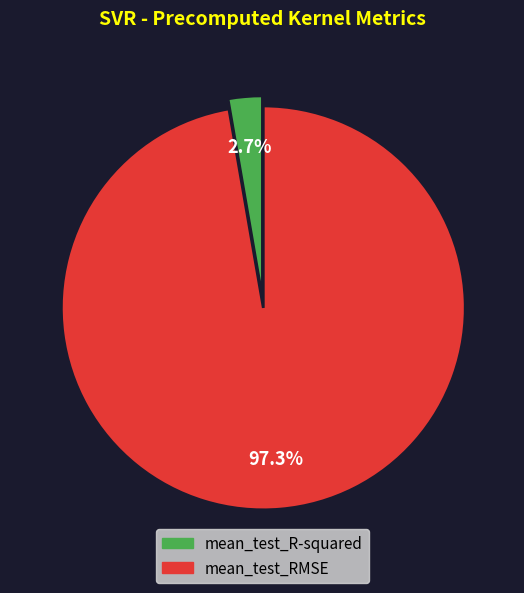

How many slices are in this pie chart?

2